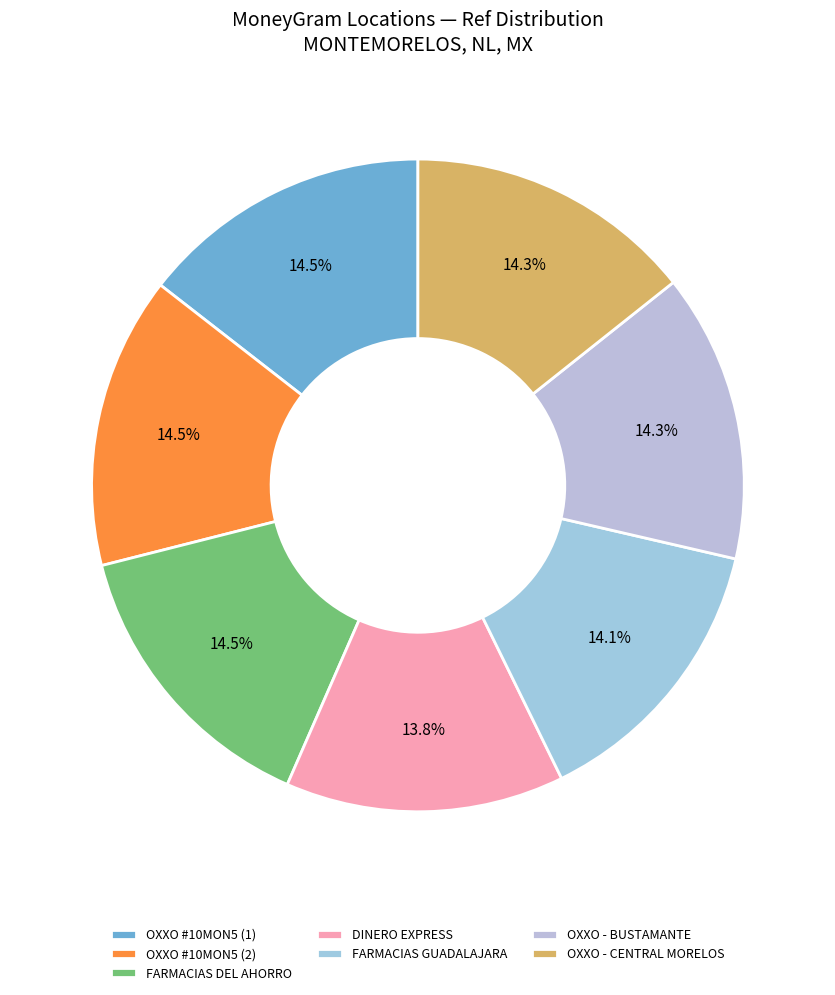

How many segments does this pie chart have?

7